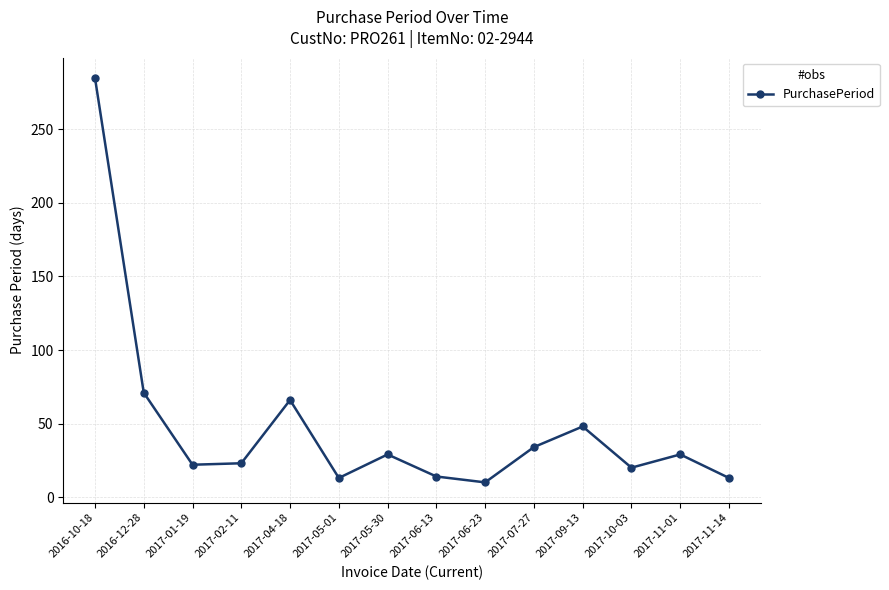

What is the difference between the maximum and minimum values?

275